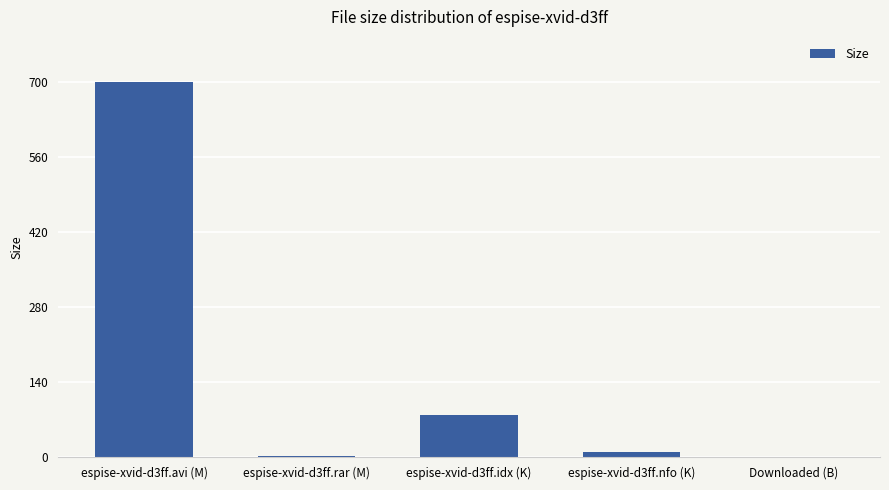

What is the change in value from espise-xvid-d3ff.avi (M) to Downloaded (B)?

-699.8